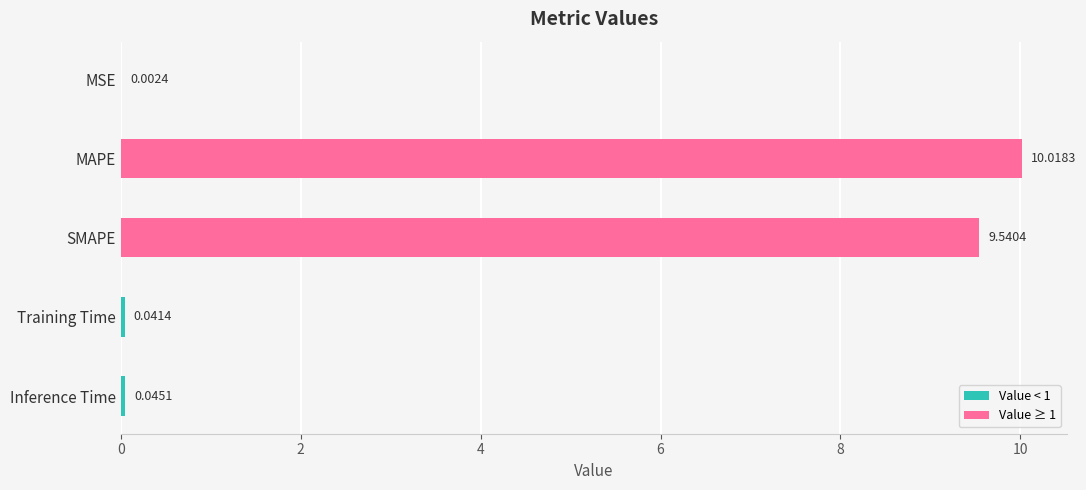

Which category has the highest value across all series?

MAPE